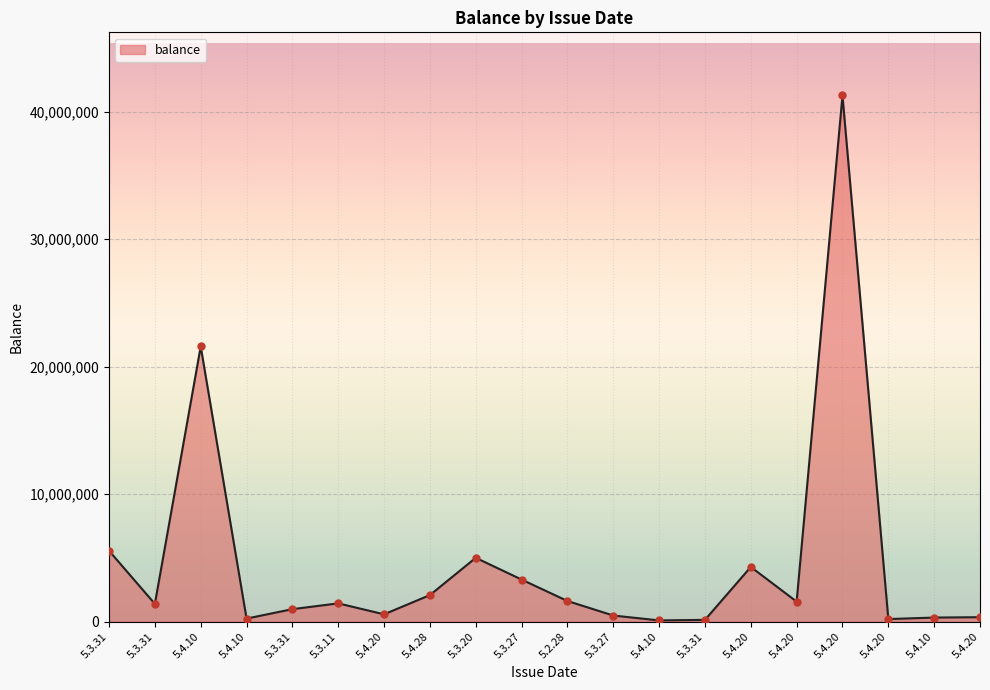

What is the ratio of the value at 5.3.20 to the value at 5.4.10?

15.3